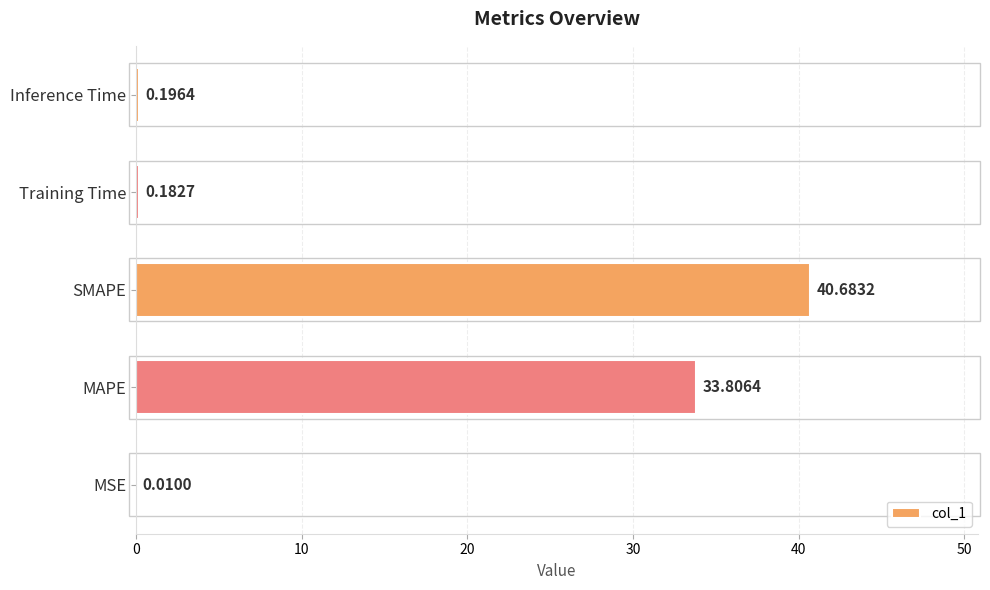

What is the change in value from MSE to SMAPE?

+40.7